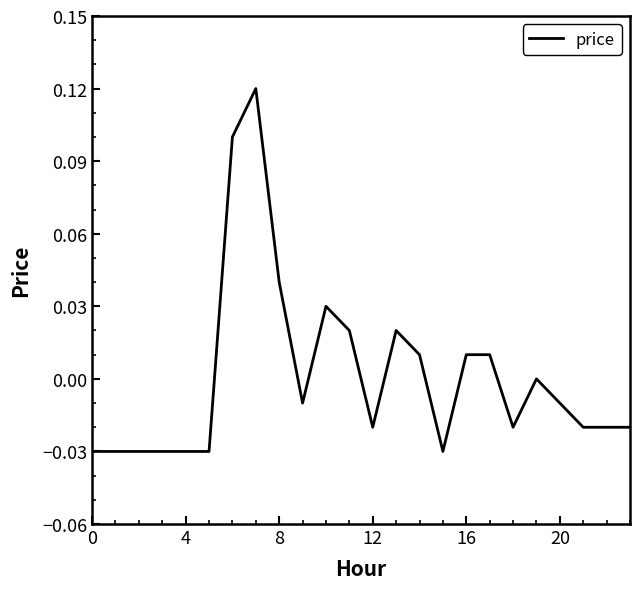

At which label is the value closest to 0?

19